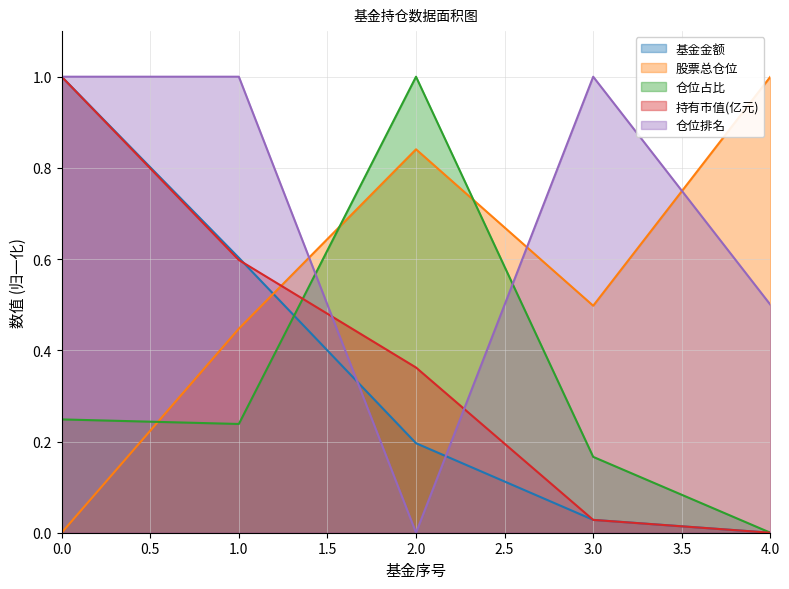

True or false: 仓位占比 has a value of 0.2 at 3.

True